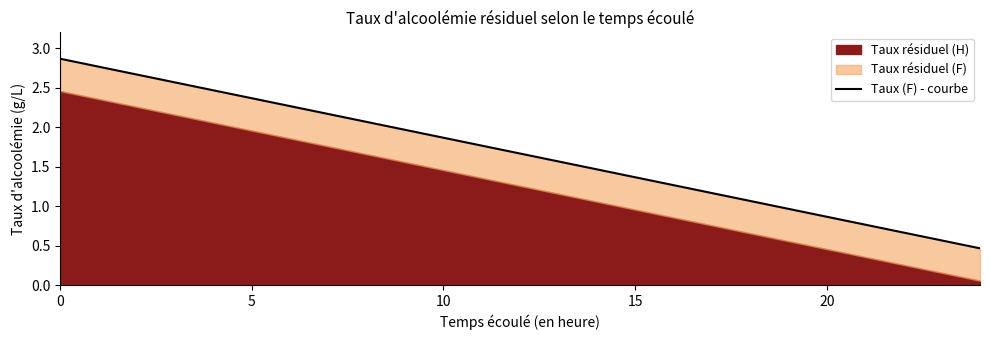

The chart shows a value of 1.7 at 12. True or false?

True